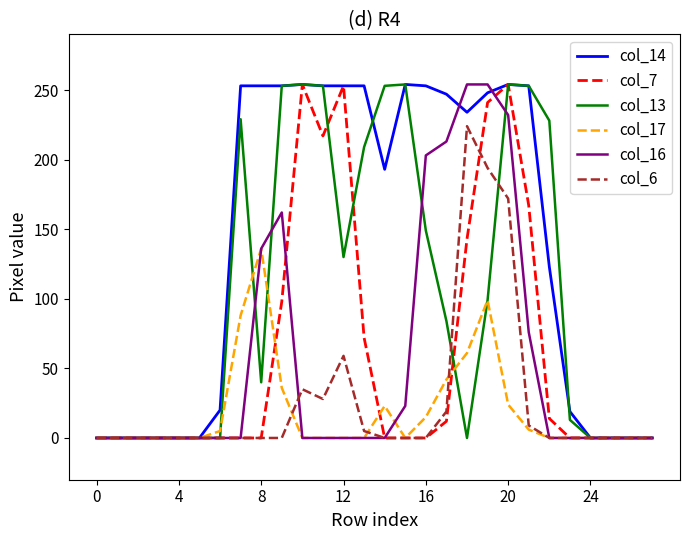

What is the maximum value shown in the chart?

254